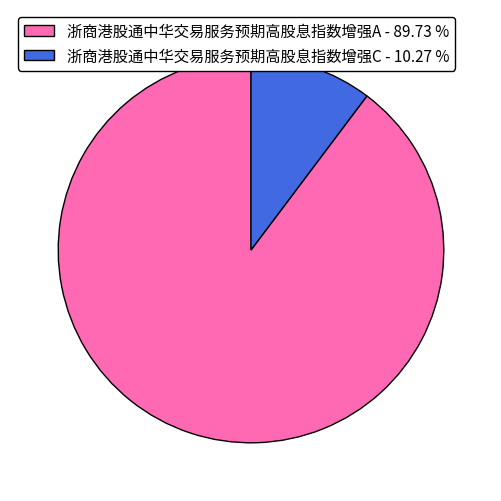

Which category has the smallest portion of the pie?

浙商港股通中华交易服务预期高股息指数增强C